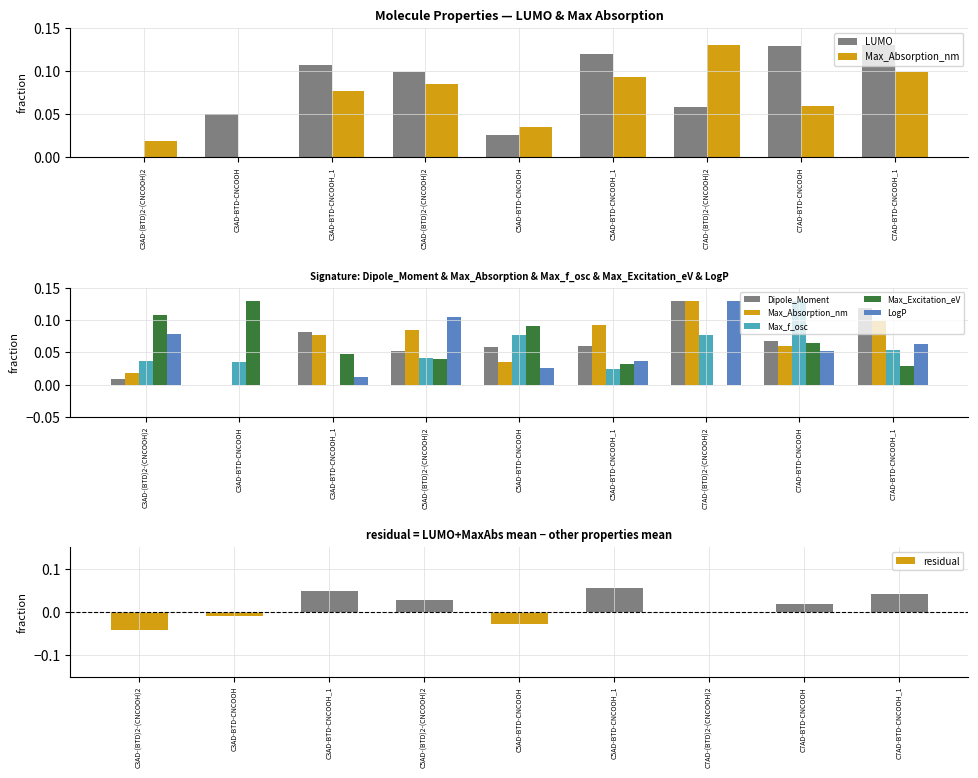

What is the total value across all series at C7AD-BTD-CNCOOH?

0.5